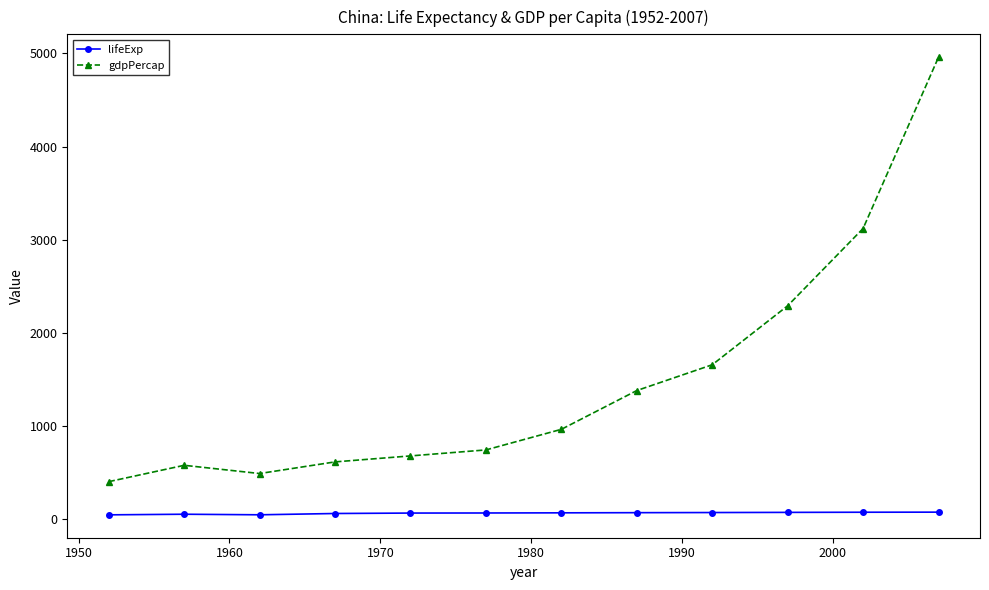

How many data points in lifeExp are less than 65?

6